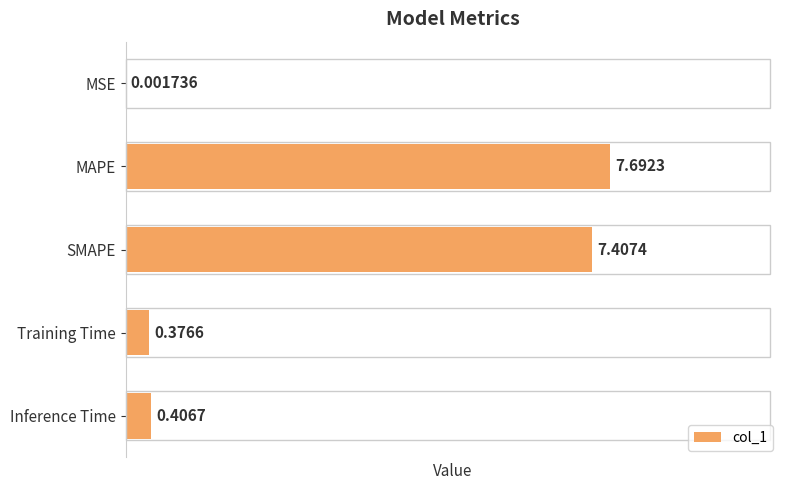

Which label corresponds to the largest value in the chart?

MAPE